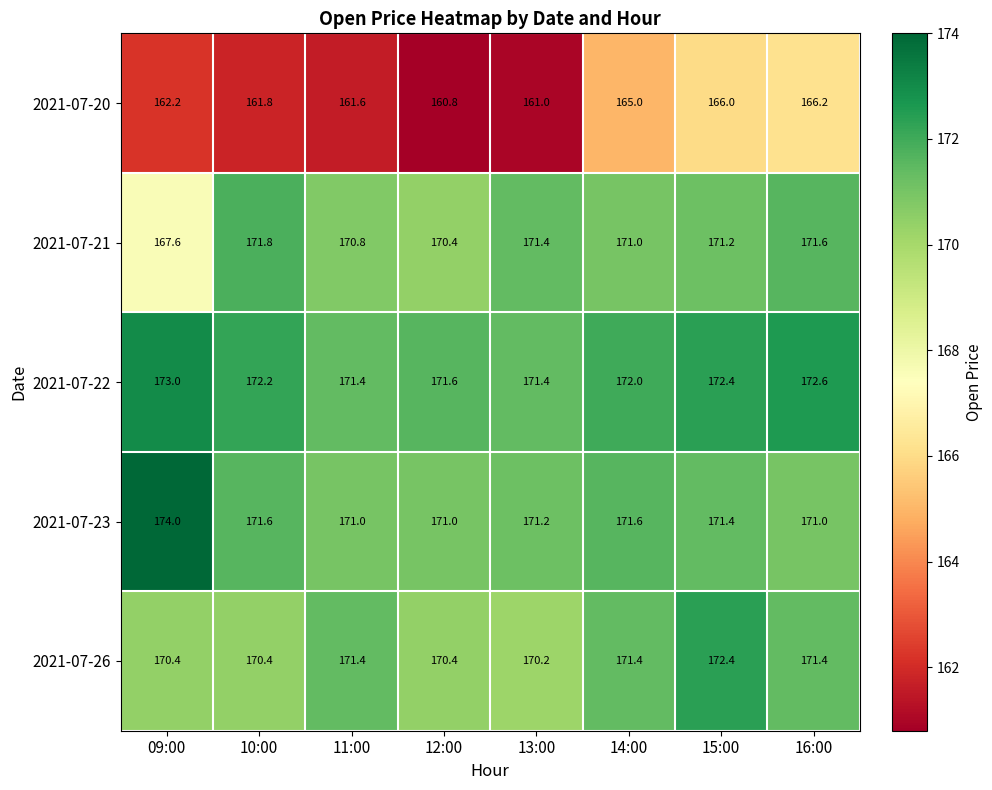

What is the approximate value of 2021-07-22 at 12:00?

171.6